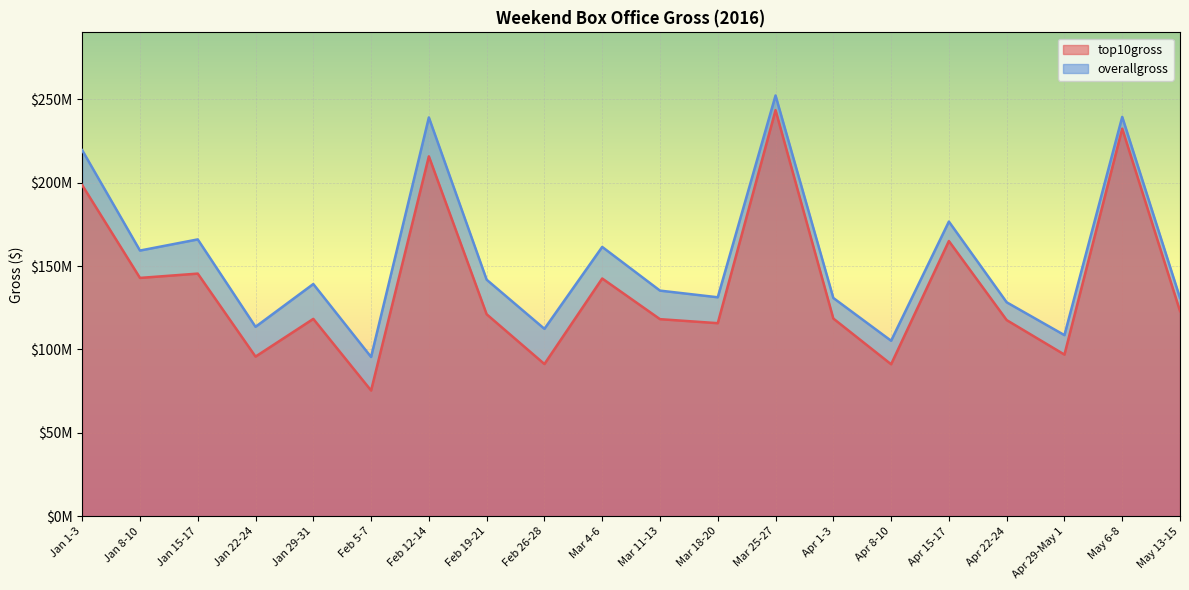

At Mar 18-20, list the series in order from smallest to largest.

top10gross, overallgross